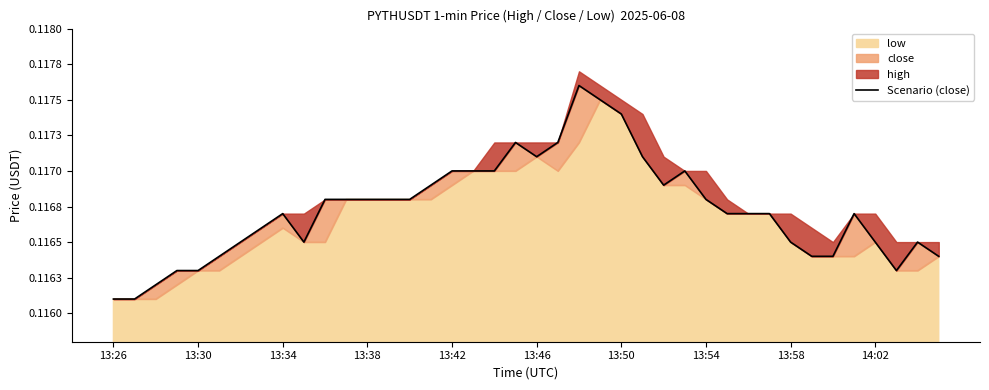

Which category has the lowest value across all series?

13:26